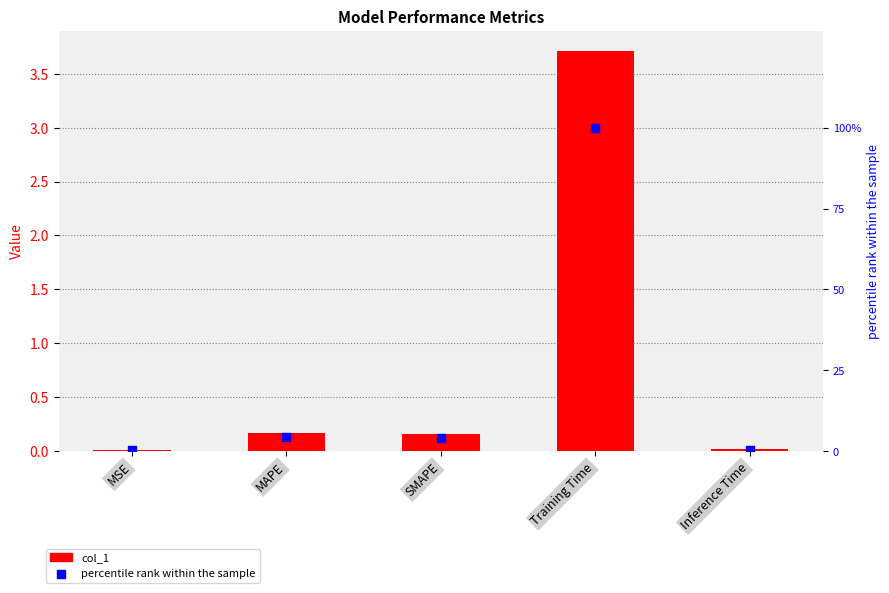

What is the total value across all series at Inference Time?

0.5